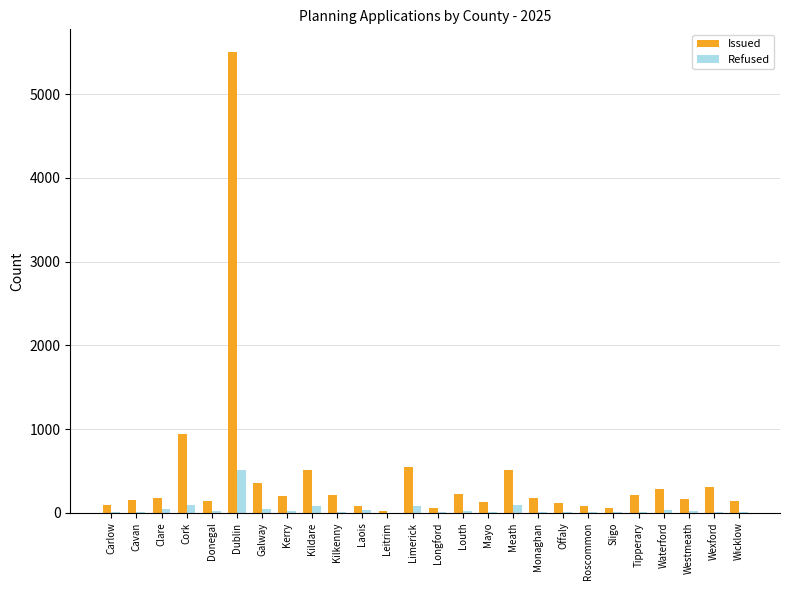

Is it true that Issued equals 213 at Tipperary?

True